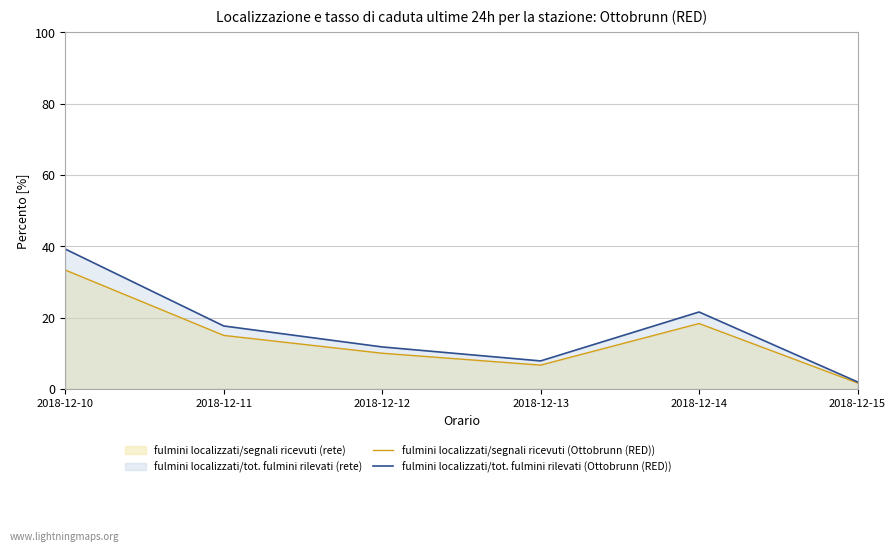

Rank the categories by fulmini localizzati/tot. fulmini rilevati (Ottobrunn (RED)) value from highest to lowest.

2018-12-10, 2018-12-14, 2018-12-11, 2018-12-12, 2018-12-13, 2018-12-15